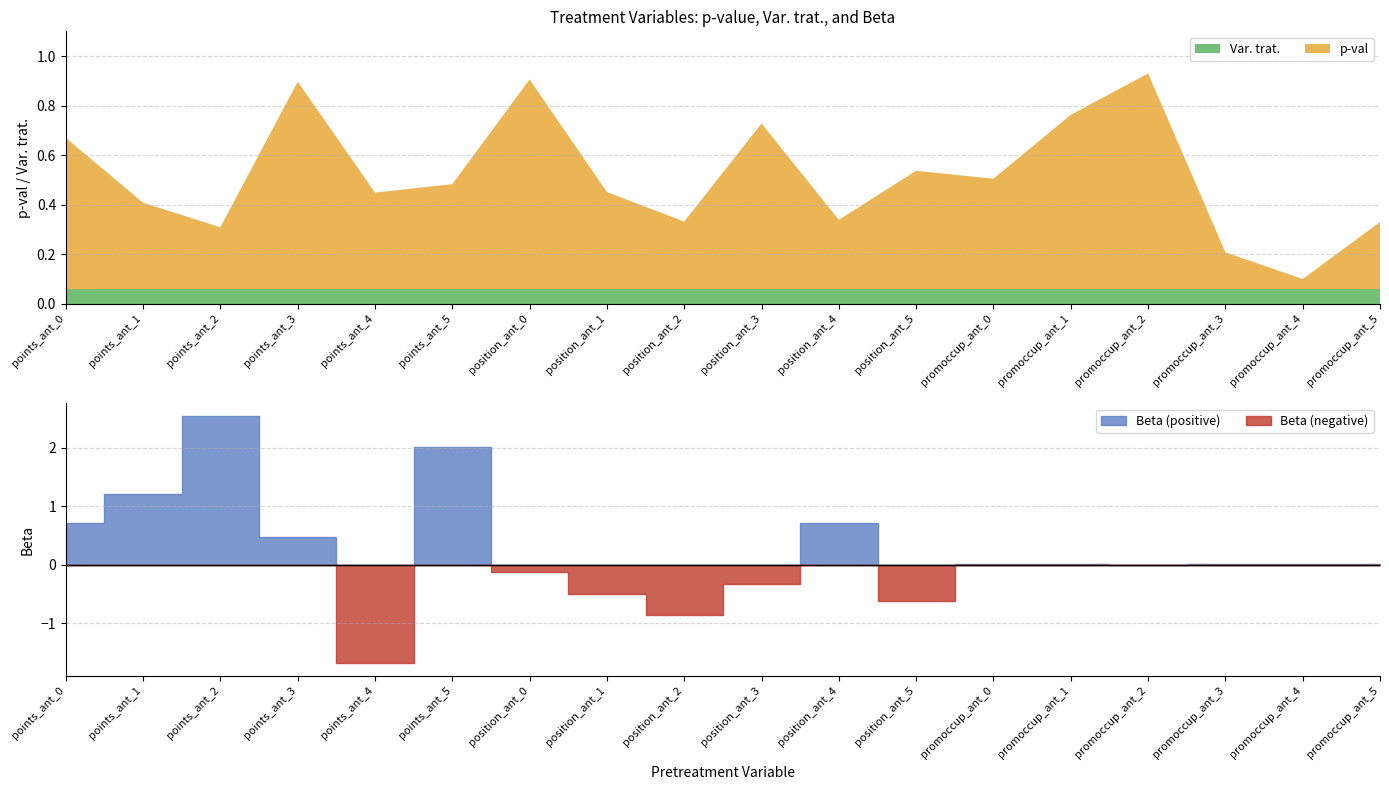

At which category does the chart reach its peak across all series?

points_ant_2